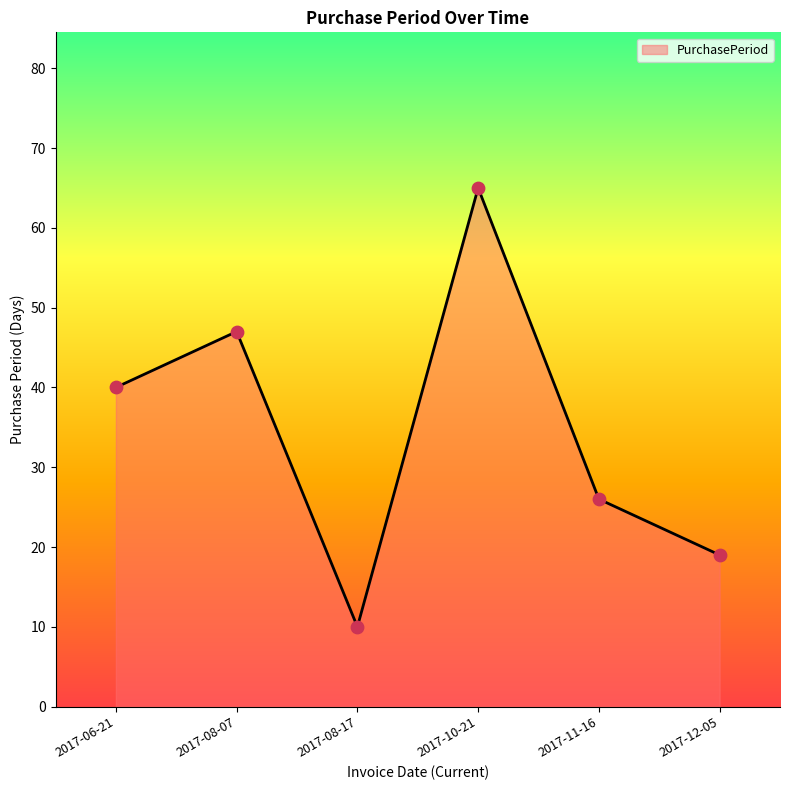

Approximately how many times larger is the value at 2017-10-21 compared to 2017-08-07?

1.4